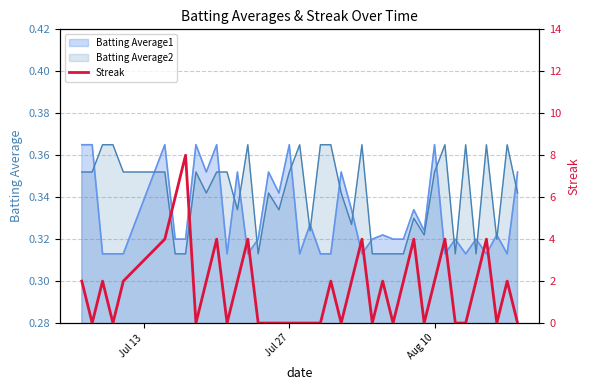

What is the greatest value displayed?

8